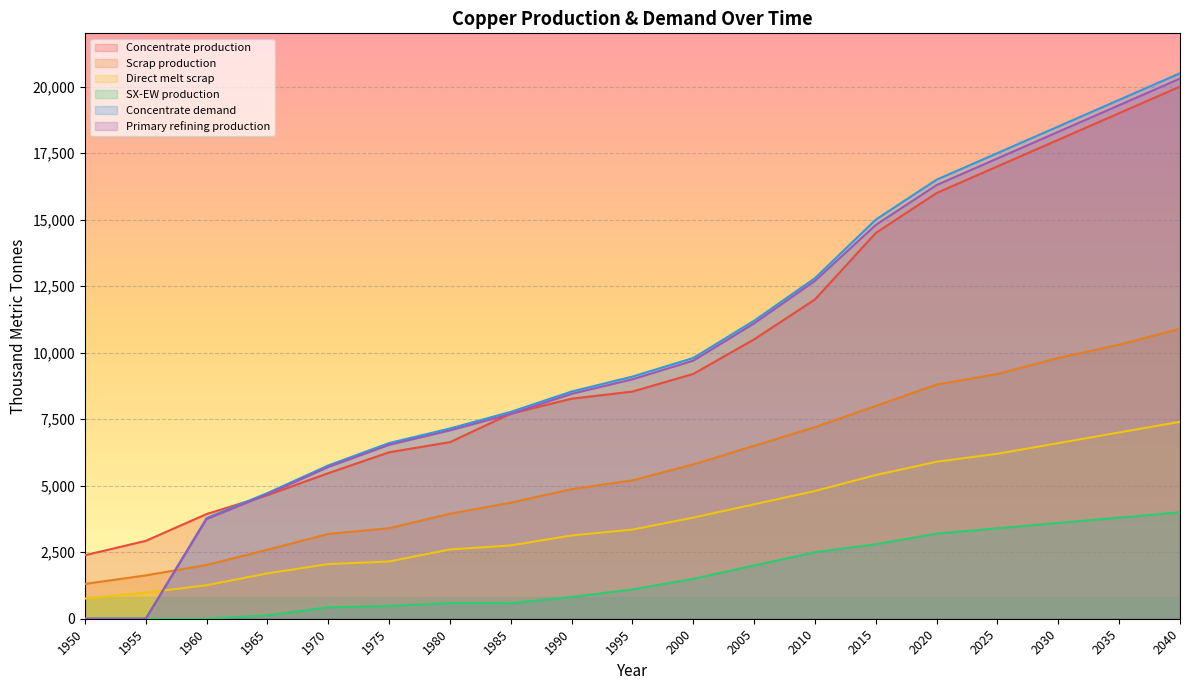

Reading left to right, transcribe all the data shown in this chart.

Concentrate production: 1950=2385.7	1955=2926.2	1960=3933.3	1965=4643.5	1970=5470.3	1975=6254.7	1980=6636.1	1985=7706.8	1990=8268.6	1995=8538.1	2000=9200.0	2005=10500.0	2010=12000.0	2015=14500.0	2020=16000.0	2025=17000.0	2030=18000.0	2035=19000.0	2040=20000.0
Scrap production: 1950=1308.7	1955=1627.9	1960=2021.8	1965=2593.1	1970=3186.9	1975=3401.8	1980=3946.5	1985=4360.8	1990=4869.5	1995=5200.0	2000=5800.0	2005=6500.0	2010=7200.0	2015=8000.0	2020=8800.0	2025=9200.0	2030=9800.0	2035=10300.0	2040=10900.0
Direct melt scrap: 1950=756.1	1955=981.9	1960=1257.2	1965=1705.9	1970=2053.6	1975=2150.8	1980=2603.1	1985=2753.6	1990=3130.0	1995=3350.0	2000=3800.0	2005=4300.0	2010=4800.0	2015=5400.0	2020=5900.0	2025=6200.0	2030=6600.0	2035=7000.0	2040=7400.0
SX-EW production: 1950=0.0	1955=0.0	1960=0.0	1965=125.5	1970=429.7	1975=480.3	1980=590.9	1985=581.2	1990=817.4	1995=1100.0	2000=1500.0	2005=2000.0	2010=2500.0	2015=2800.0	2020=3200.0	2025=3400.0	2030=3600.0	2035=3800.0	2040=4000.0
Concentrate demand: 1950=0.0	1955=0.0	1960=3784.0	1965=4723.2	1970=5760.6	1975=6601.9	1980=7149.1	1985=7774.8	1990=8538.1	1995=9100.0	2000=9800.0	2005=11200.0	2010=12800.0	2015=15000.0	2020=16500.0	2025=17500.0	2030=18500.0	2035=19500.0	2040=20500.0
Primary refining production: 1950=0.0	1955=0.0	1960=3746.1	1965=4675.9	1970=5703.0	1975=6535.9	1980=7077.6	1985=7697.0	1990=8452.7	1995=9000.0	2000=9700.0	2005=11100.0	2010=12700.0	2015=14800.0	2020=16300.0	2025=17300.0	2030=18300.0	2035=19300.0	2040=20300.0